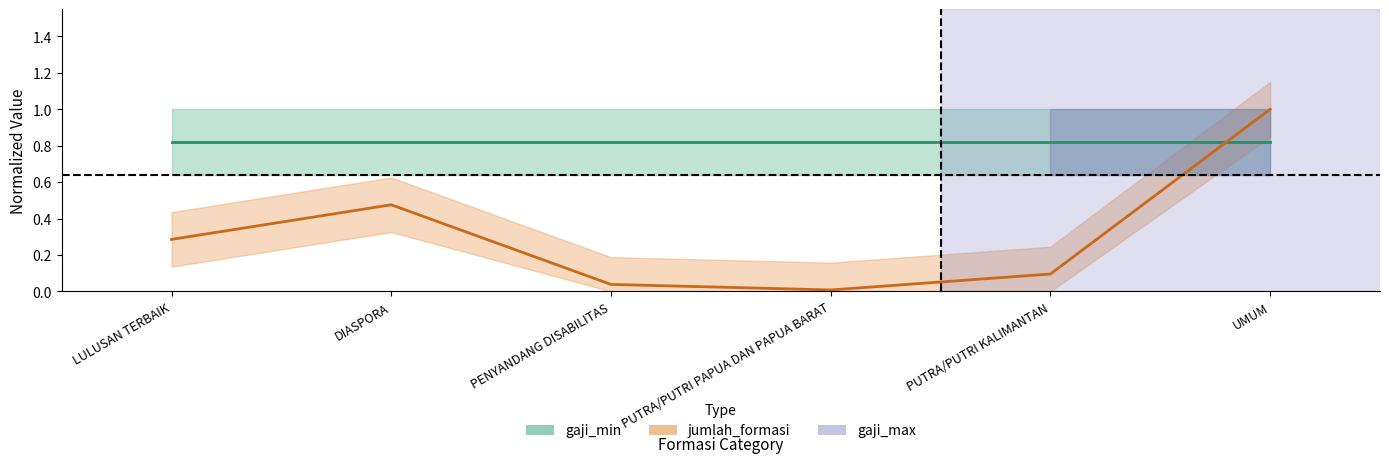

The value of jumlah_formasi (Partial) at PUTRA/PUTRI KALIMANTAN is 0.2. True or false?

False